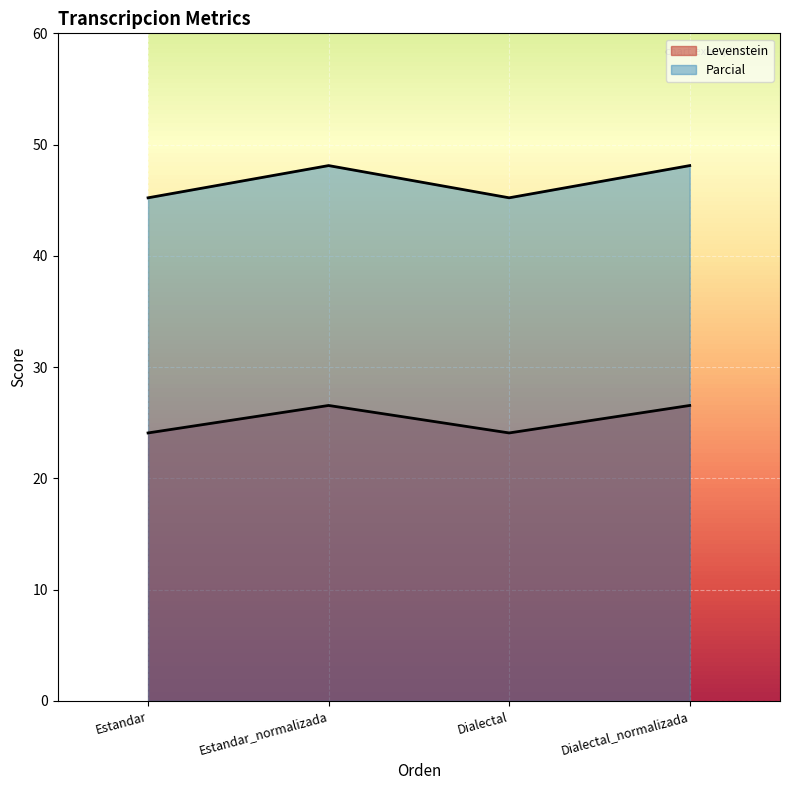

Reading right to left, list all the values displayed in this chart.

Levenstein: 48.1	45.2	48.1	45.2
Parcial: 26.6	24.1	26.6	24.1